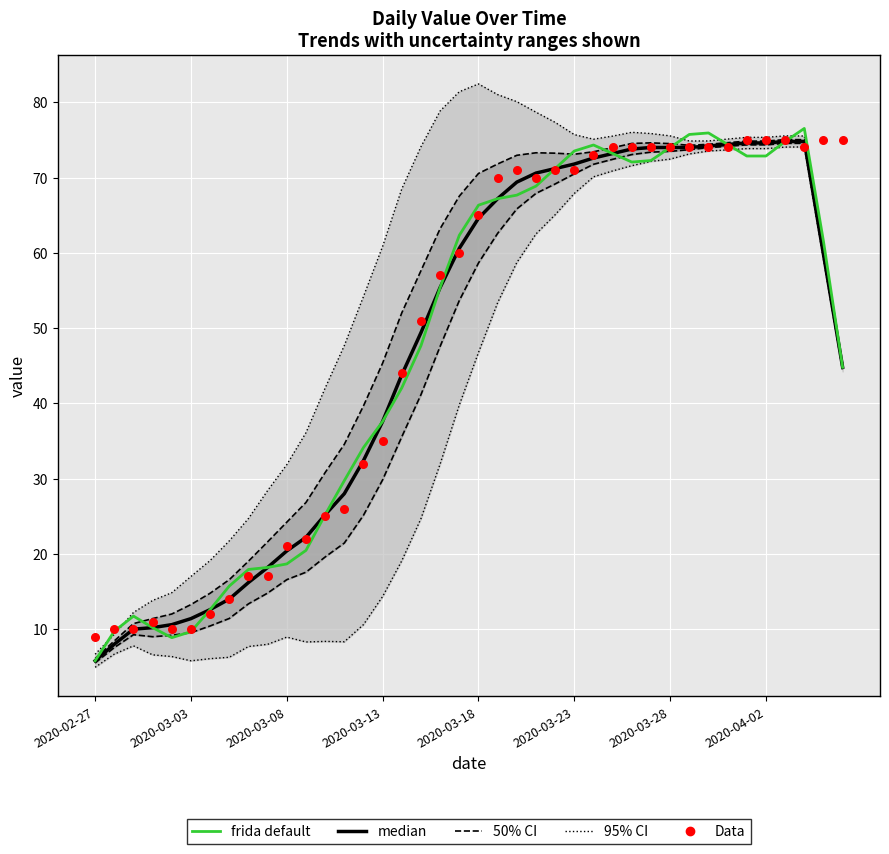

Which series has the widest spread of Y values?

95% CI